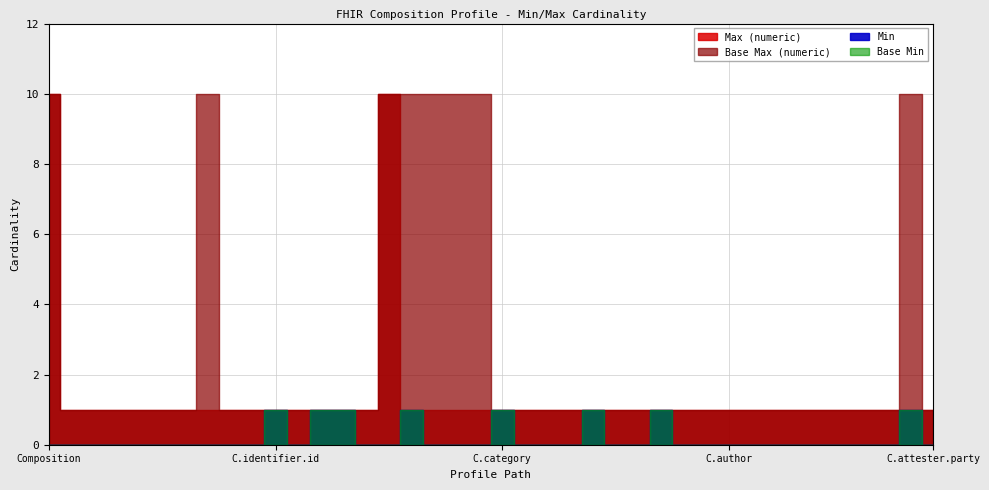

Reading right to left, transcribe all the data shown in this chart.

Min: 0	1	0	0	0	0	0	0	0	0	0	0	1	0	0	1	0	0	0	1	0	0	0	1	0	0	1	1	0	1	0	0	0	0	0	0	0	0	0	0
Base Min: 0	1	0	0	0	0	0	0	0	0	0	0	1	0	0	1	0	0	0	1	0	0	0	1	0	0	1	1	0	1	0	0	0	0	0	0	0	0	0	0
Max (numeric): 1	1	1	1	1	1	1	1	1	1	1	1	1	1	1	1	1	1	1	1	1	1	1	1	10	1	1	1	1	1	1	1	1	1	1	1	1	1	1	10
Base Max (numeric): 1	10	1	1	1	1	1	1	1	1	1	1	1	1	1	1	1	1	1	1	10	10	10	10	10	1	1	1	1	1	1	1	10	1	1	1	1	1	1	10